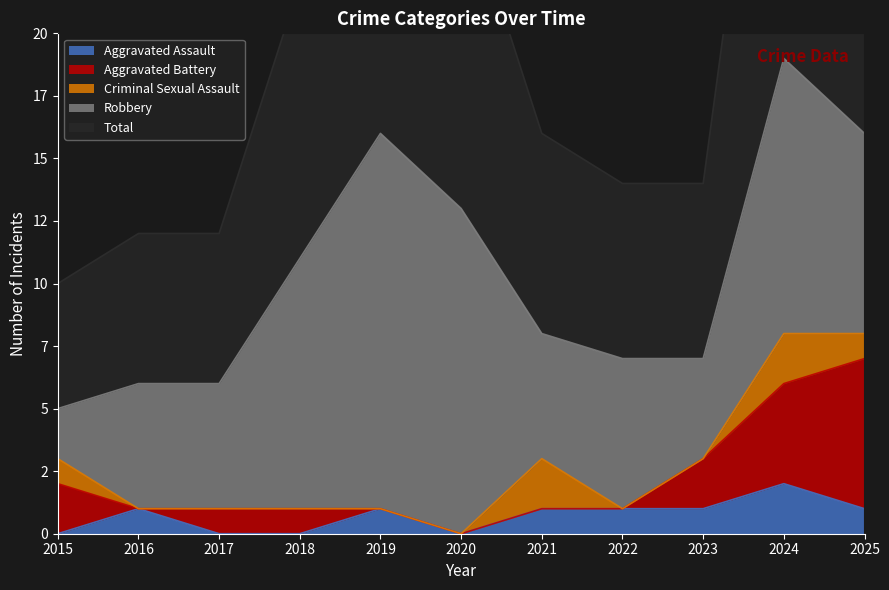

The Total series shows 5 at 2015. True or false?

True